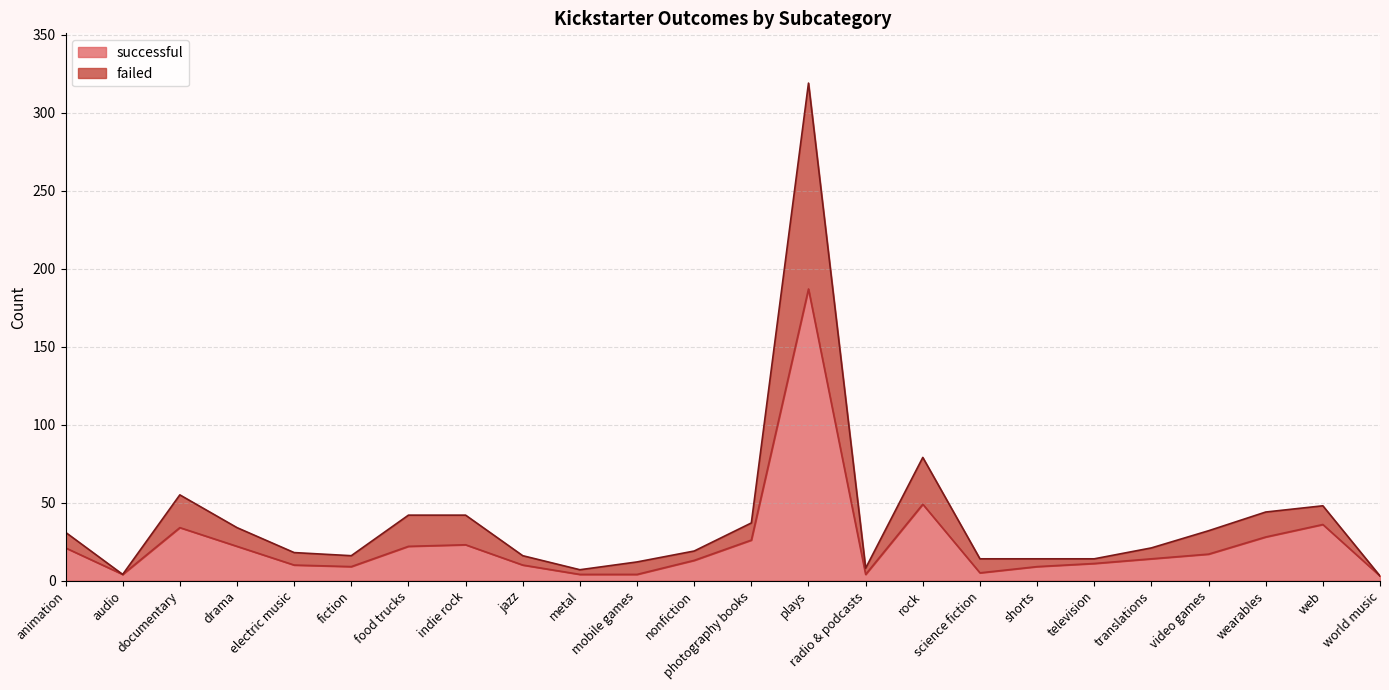

Reading left to right, list all the values displayed in this chart.

successful: 21	4	34	22	10	9	22	23	10	4	4	13	26	187	4	49	5	9	11	14	17	28	36	3
failed: 31	4	55	34	18	16	42	42	16	7	12	19	37	319	8	79	14	14	14	21	32	44	48	3